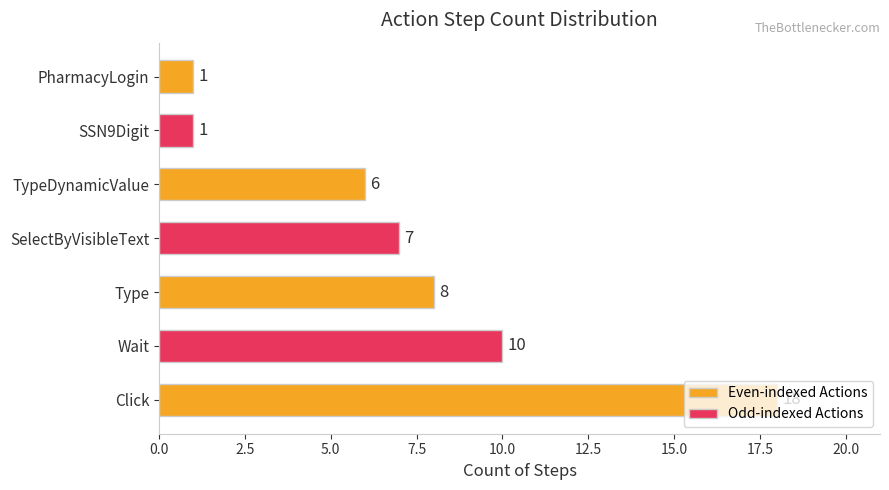

Are the bars grouped side by side (vs. stacked)?

No